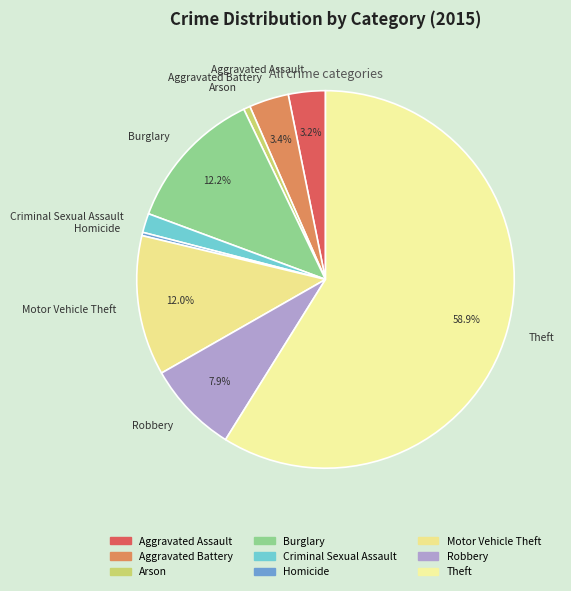

What is the ratio of the value at Homicide to the value at Aggravated Battery?

0.1